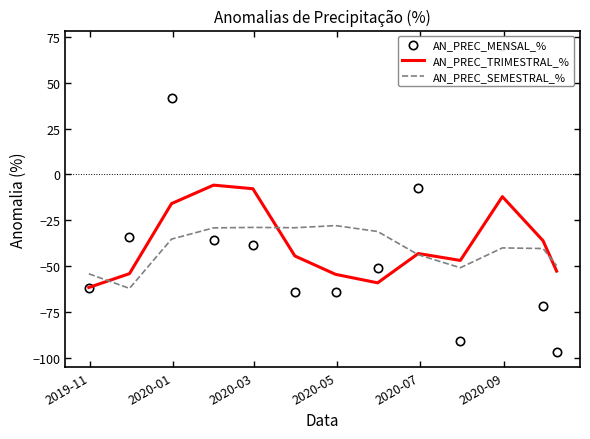

What is the minimum value for AN_PREC_SEMESTRAL_%?

-61.9